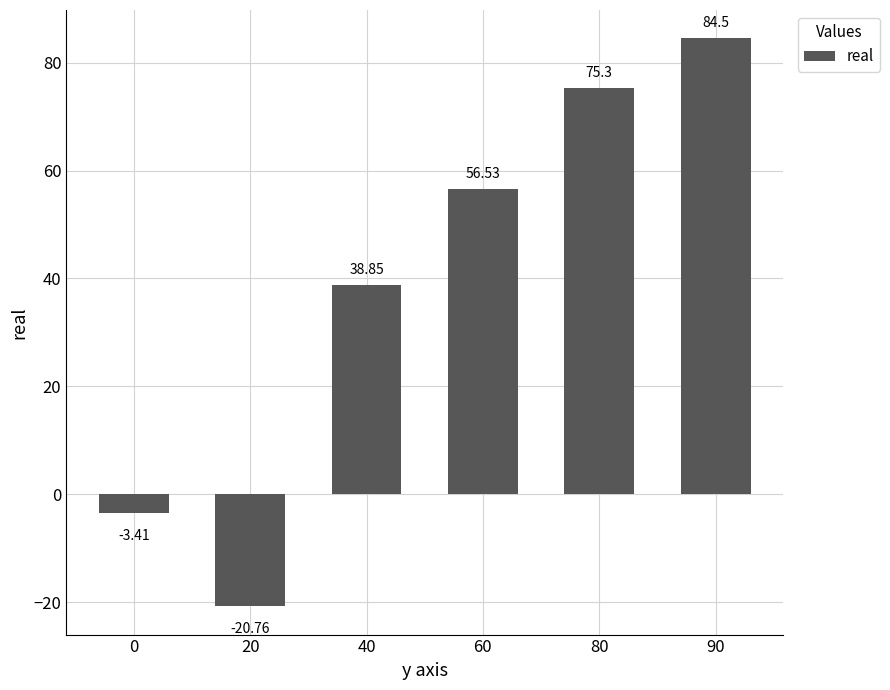

At which label does the data first exceed 56?

60